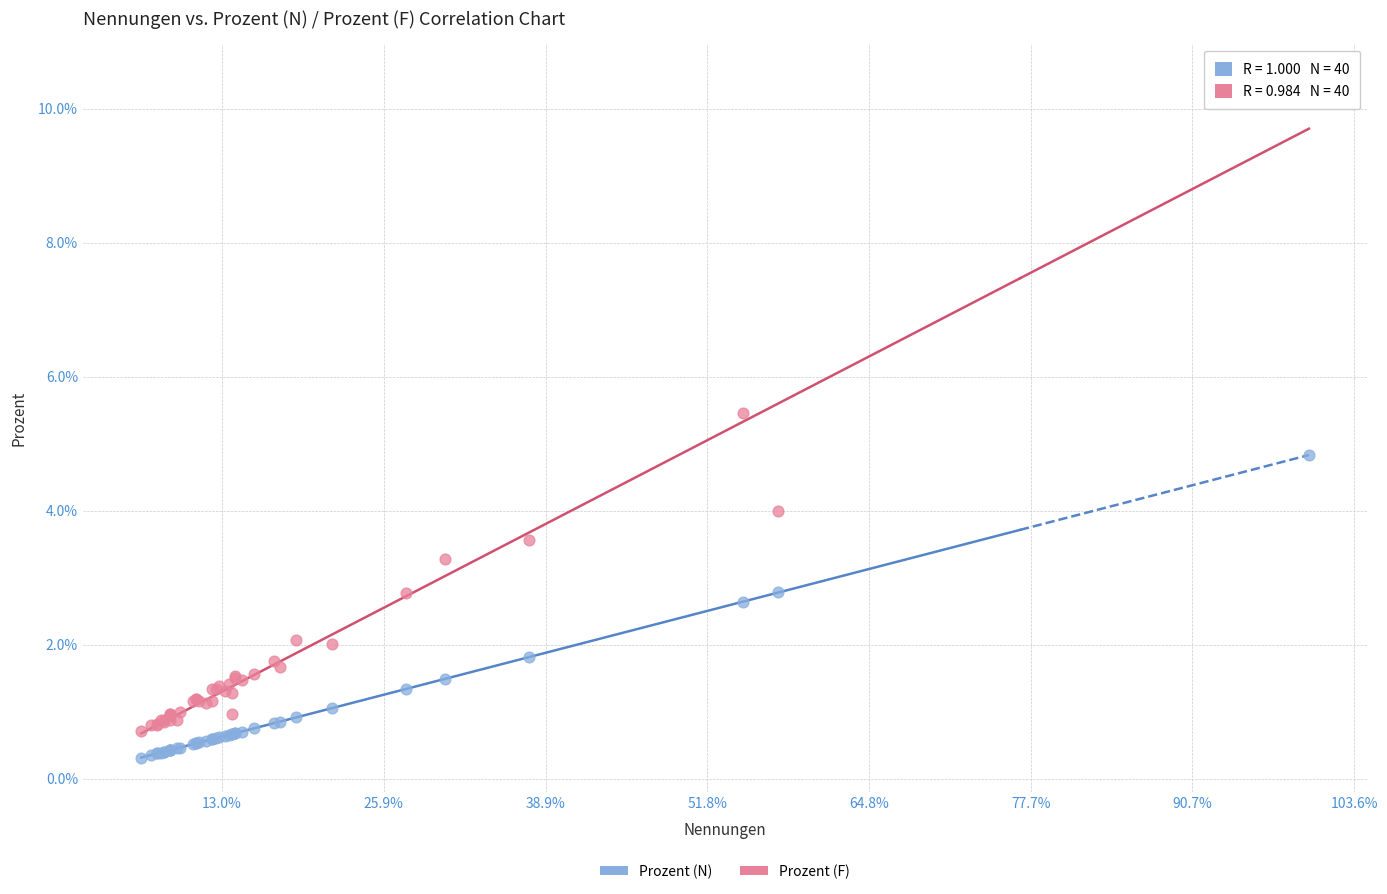

What are all the series names shown in the legend?

Prozent (N), Prozent (F)